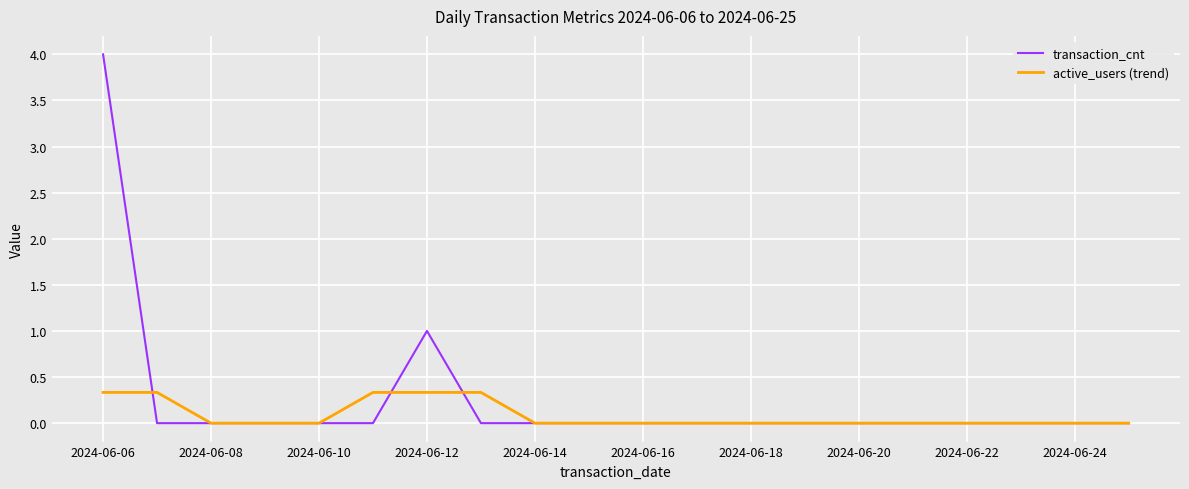

Rank the series by their average value, from highest to lowest.

transaction_cnt, active_users (trend)